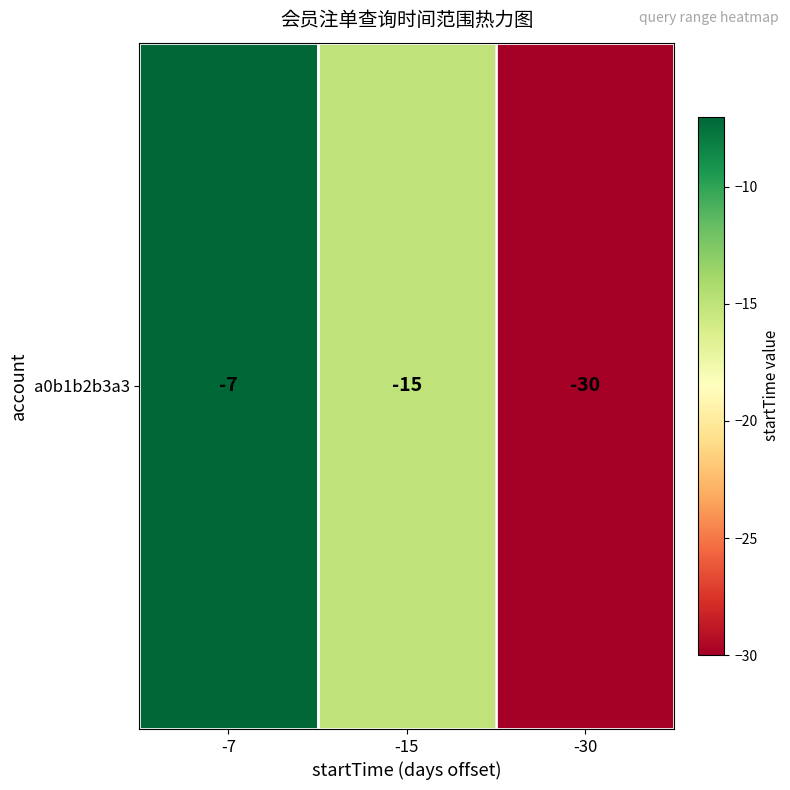

Which has a higher value, -15 or -7?

-7